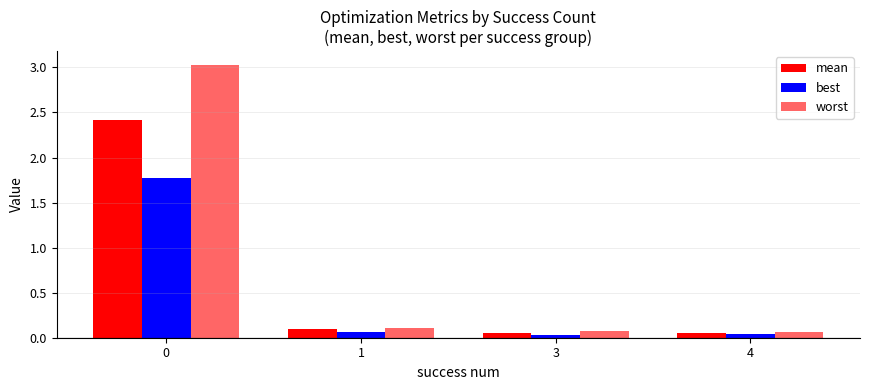

How many series are shown in this chart?

3